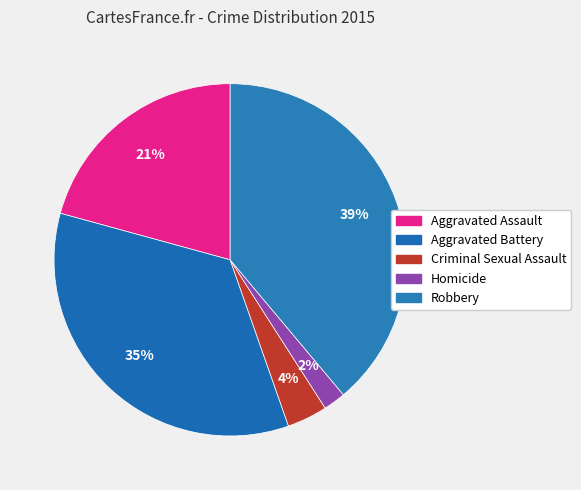

To the nearest percent, what portion does Homicide represent?

2%